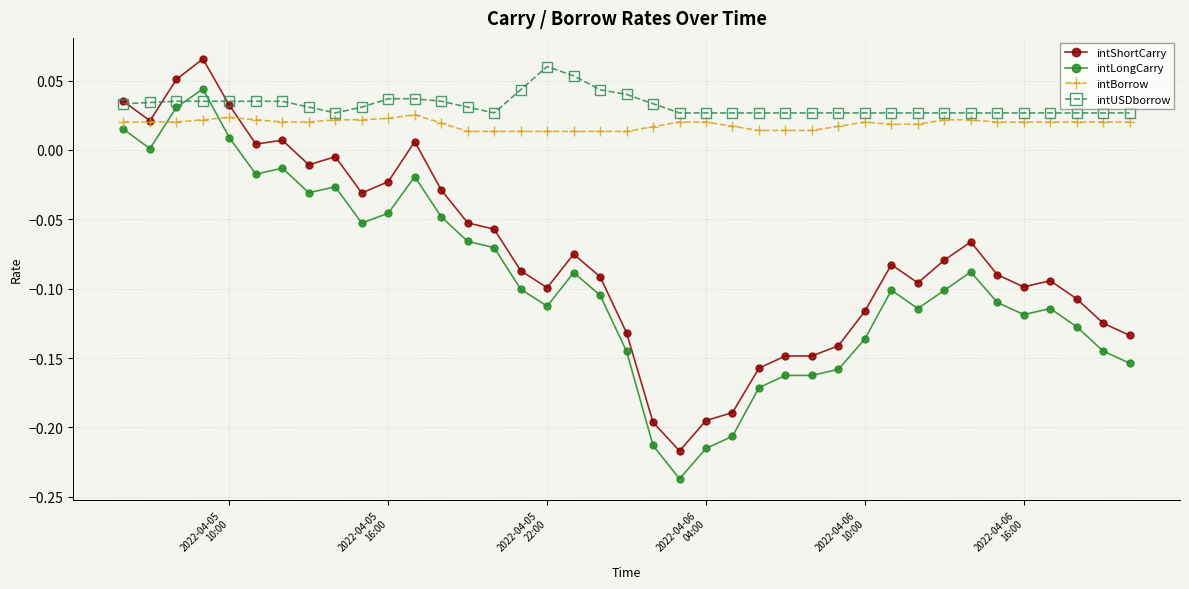

True or false: intShortCarry and intLongCarry cross at least once.

False